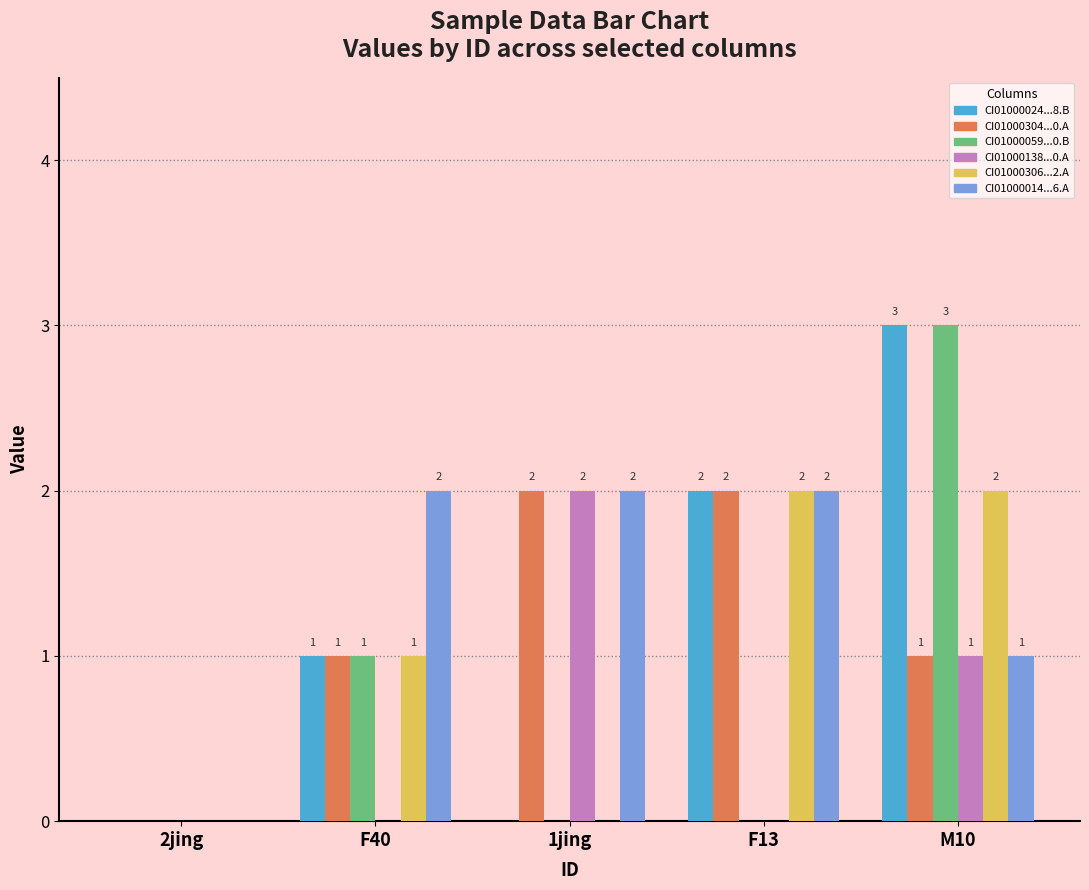

At which category is the sum across all series the highest?

M10